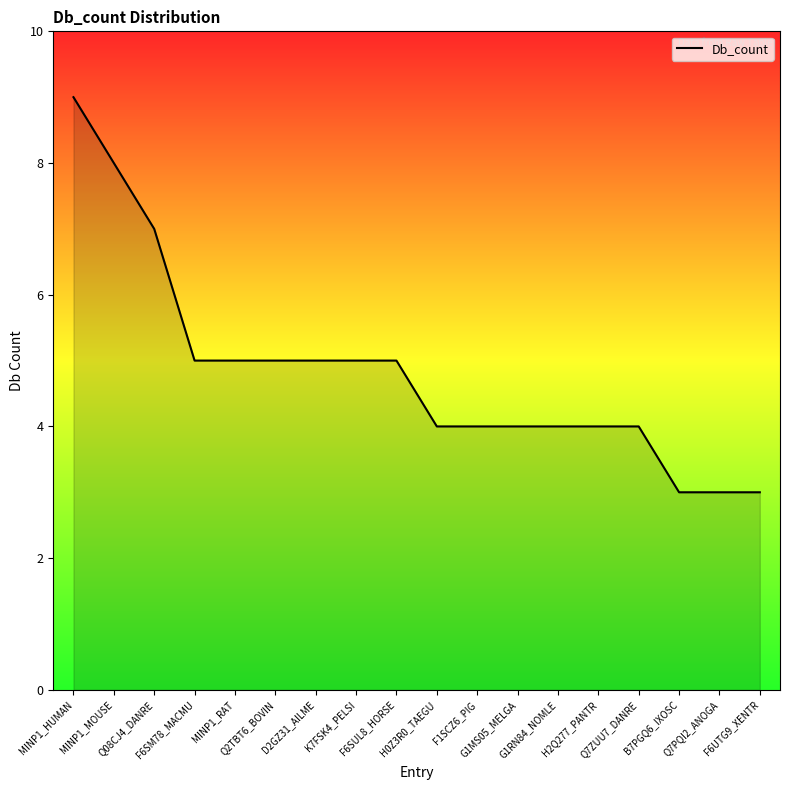

What is the ratio of the value at G1RN84_NOMLE to the value at MINP1_RAT?

0.8